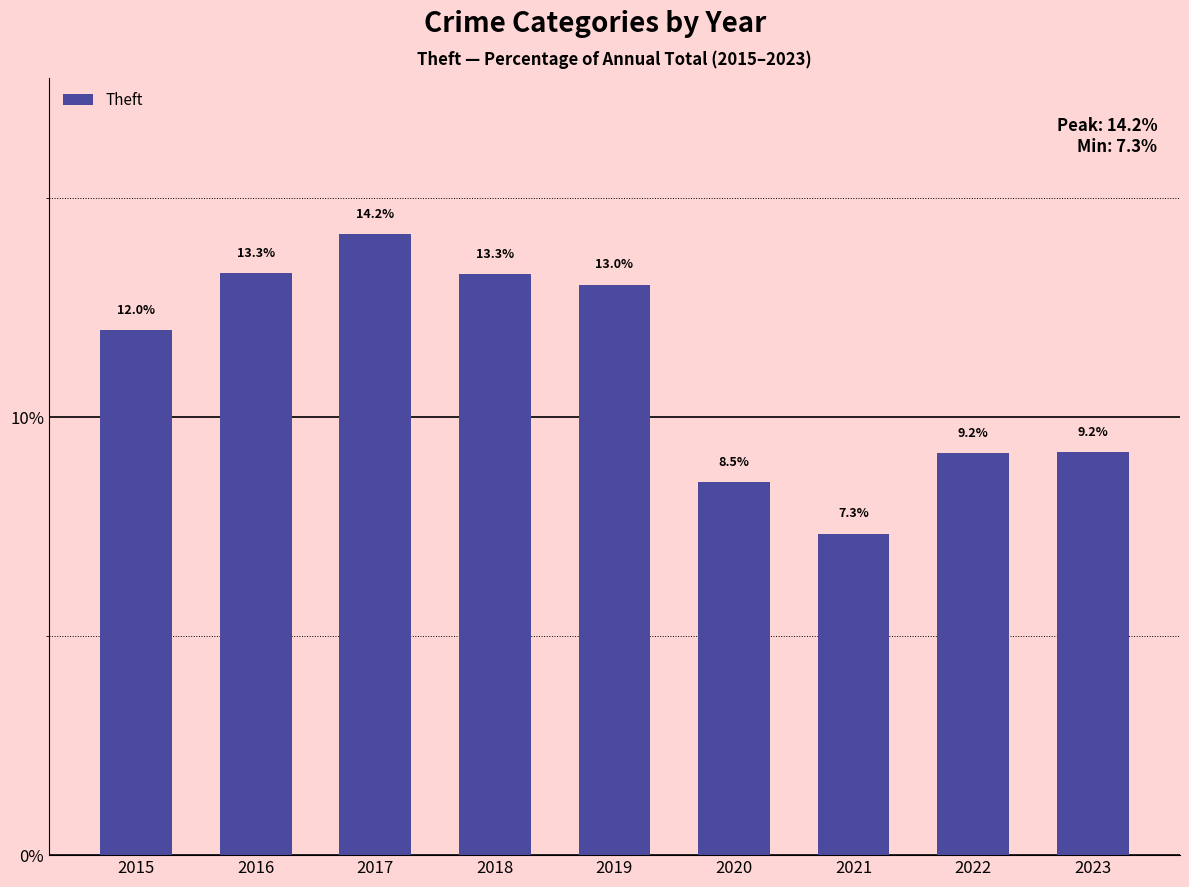

What is the ratio of the value at 2018 to the value at 2022?

1.4